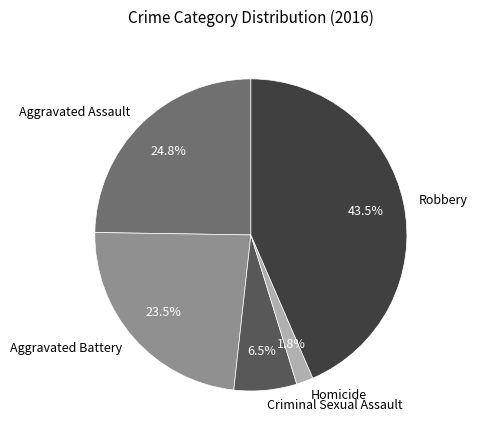

How many segments does this pie chart have?

5